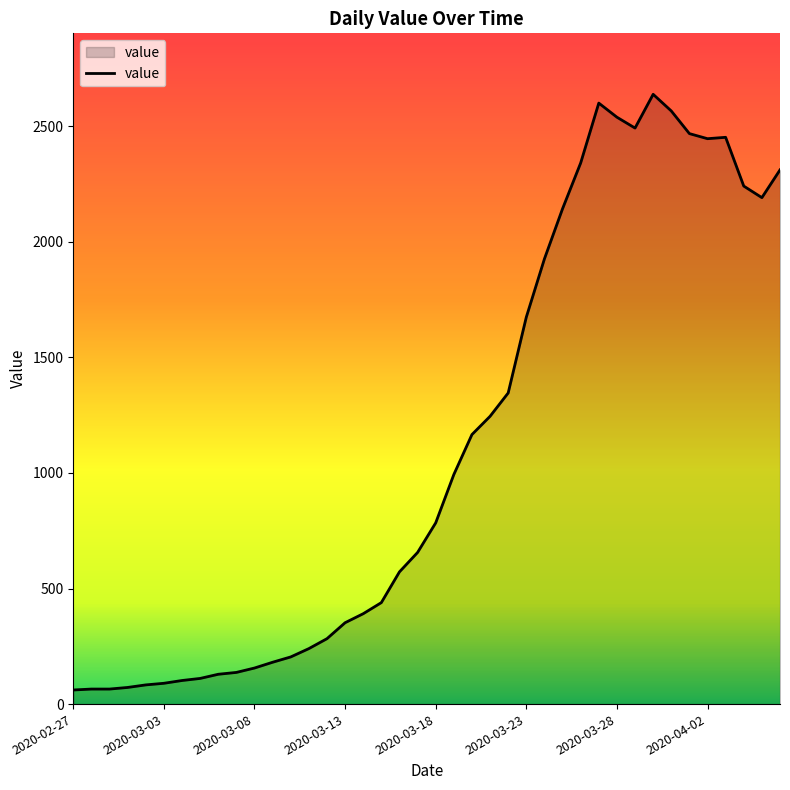

What is the minimum value shown in the chart?

61